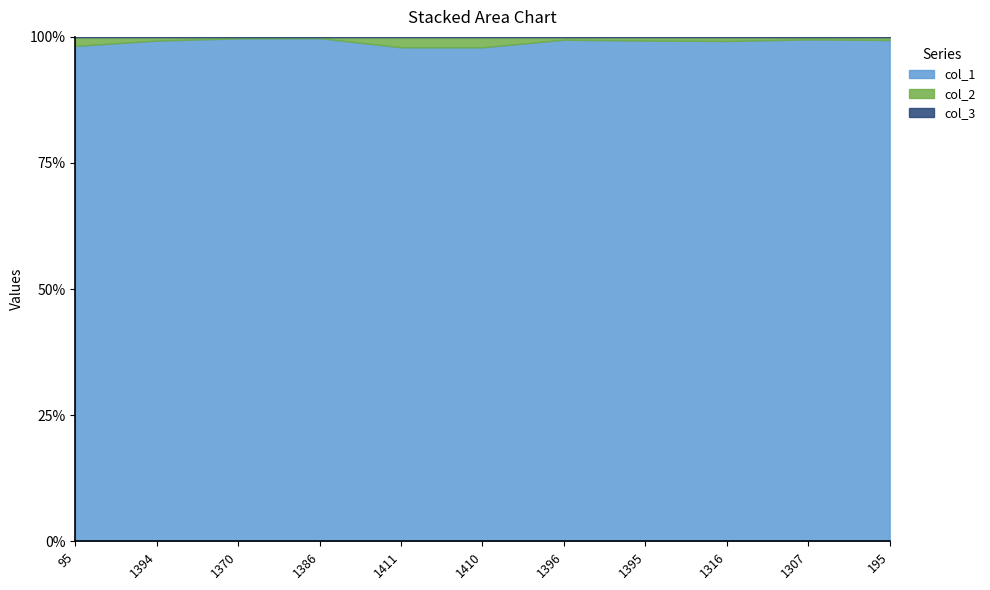

Rank the series at 1410 from lowest to highest value.

col_3, col_2, col_1